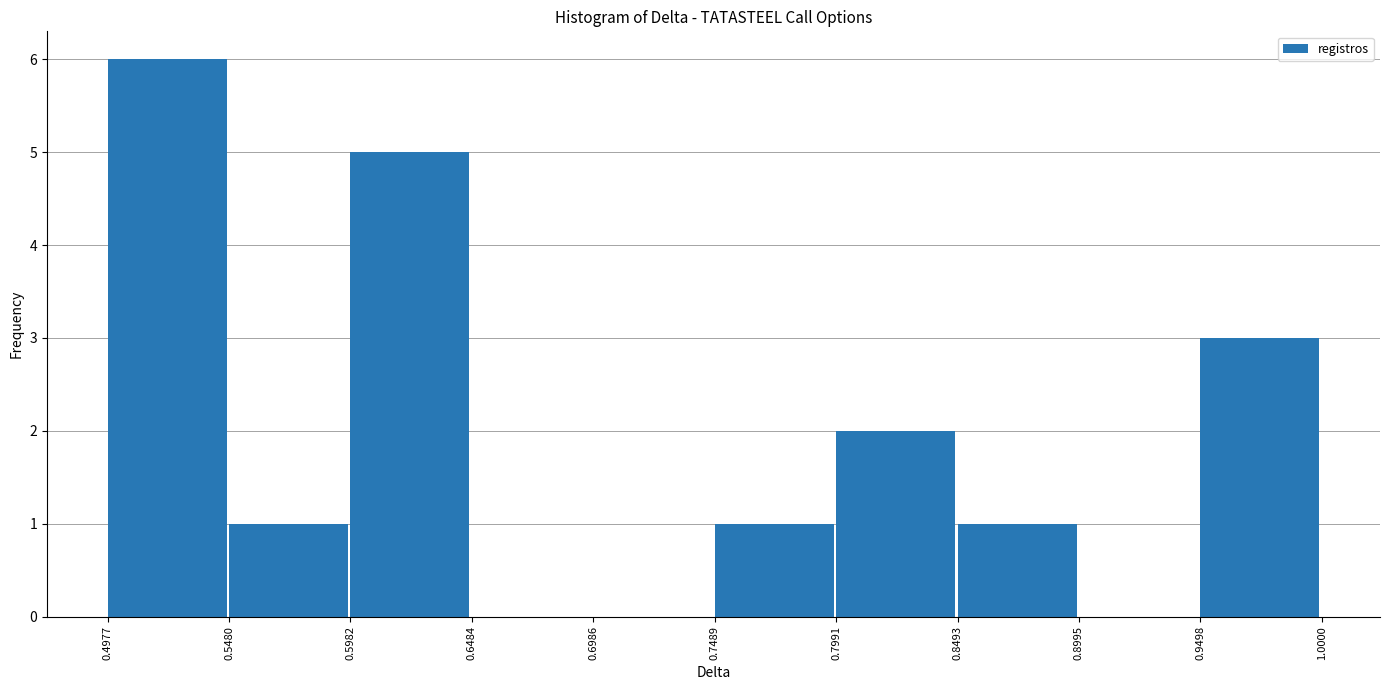

Reading left to right, transcribe this chart: for each bar, give the range it covers on the x-axis and its height. The values are not printed on the chart, so give them approximately, as read against the axis.

0.4977 to 0.5480: 6
0.5480 to 0.5982: 1
0.5982 to 0.6484: 5
0.6484 to 0.6986: 0
0.6986 to 0.7489: 0
0.7489 to 0.7991: 1
0.7991 to 0.8493: 2
0.8493 to 0.8995: 1
0.8995 to 0.9498: 0
0.9498 to 1.0000: 3